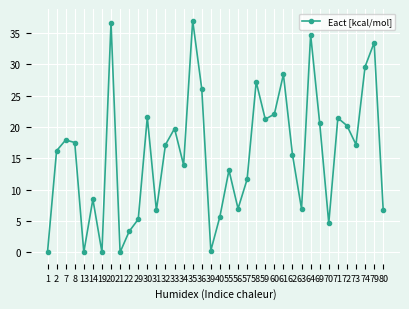

What is the difference between the values at 69 and 80?

13.9